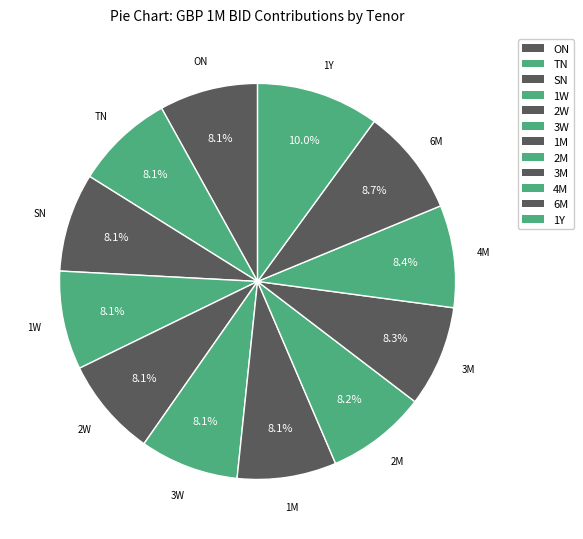

Which slice is the largest?

1Y